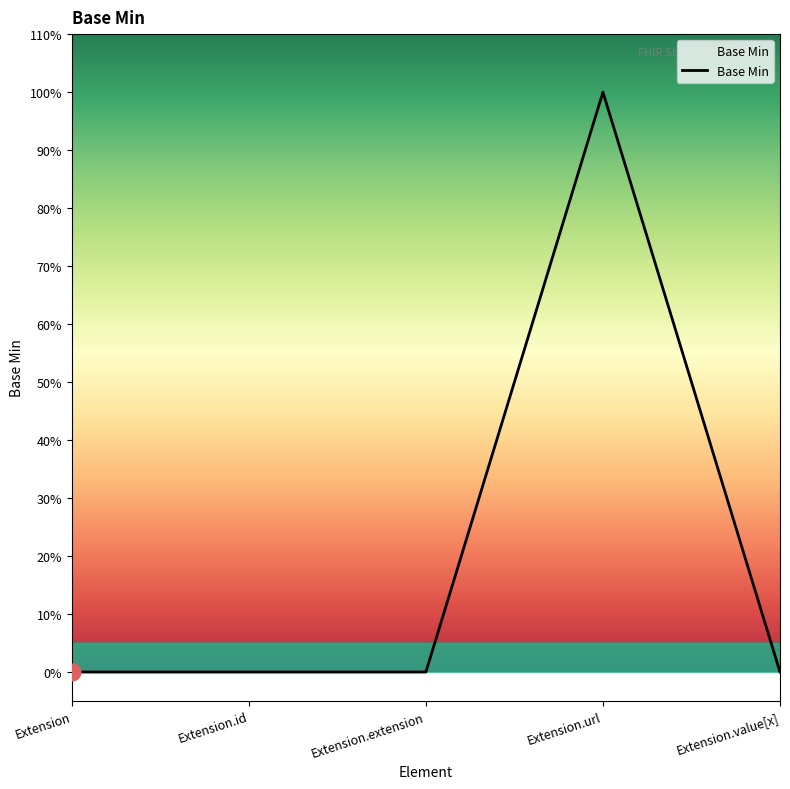

Reading left to right, what are all the values shown in this chart?

0	0	0	1	0